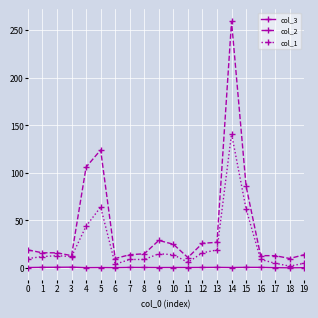

List the series in order of their peak value, highest first.

col_2, col_1, col_3